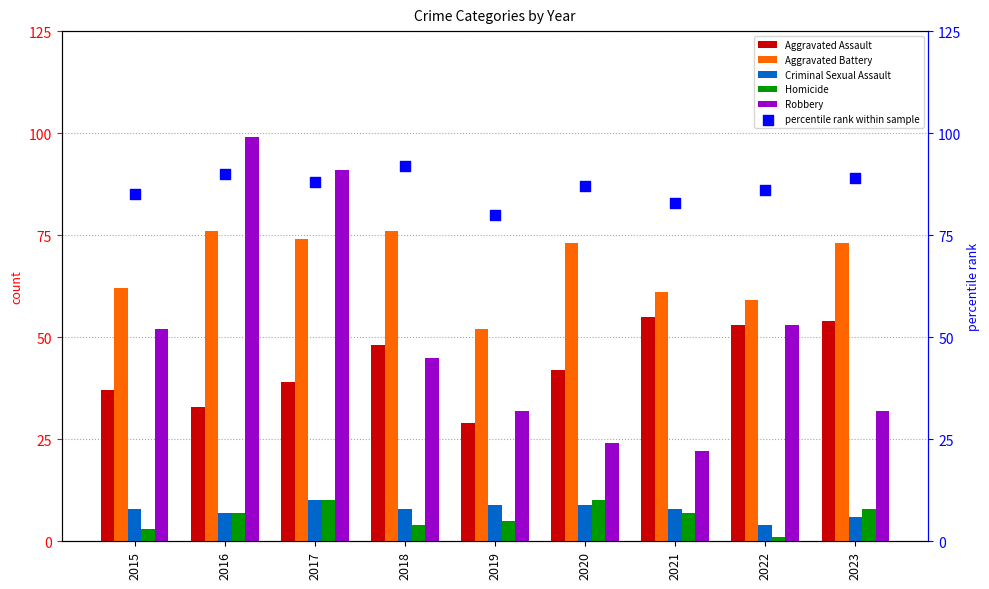

What are all the series names shown in the legend?

Aggravated Assault, Aggravated Battery, Criminal Sexual Assault, Homicide, Robbery, percentile rank within sample